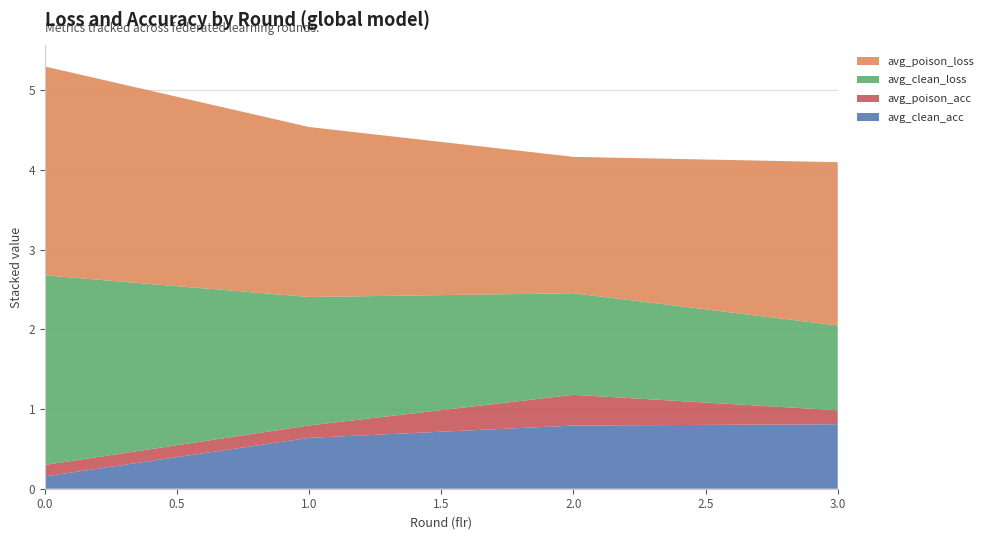

Reading right to left, what are all the values shown in this chart?

avg_clean_acc: 3=0.8	2=0.8	1=0.6	0=0.2
avg_poison_acc: 3=0.2	2=0.4	1=0.2	0=0.1
avg_clean_loss: 3=1.1	2=1.3	1=1.6	0=2.4
avg_poison_loss: 3=2.0	2=1.7	1=2.1	0=2.6